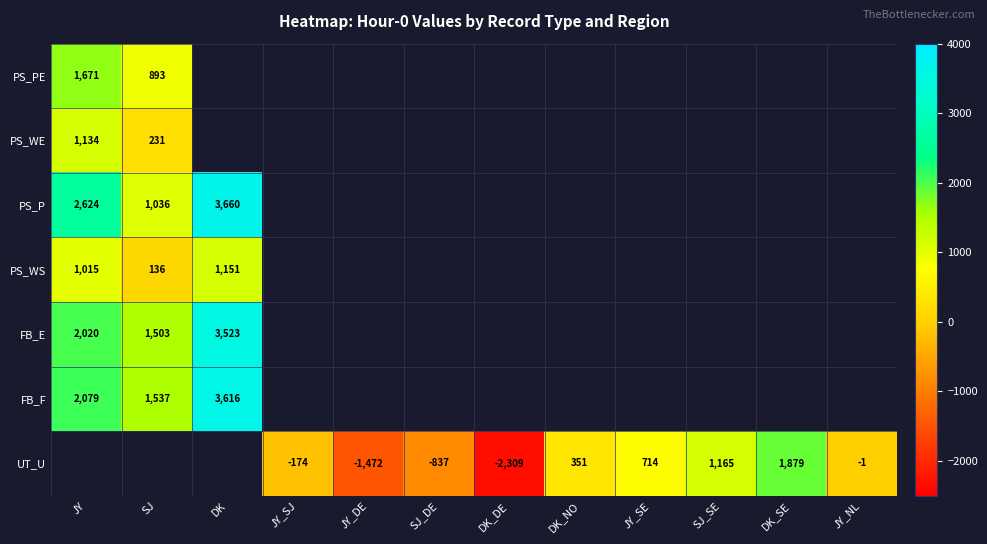

Is it true that PS_WE equals 1134 at JY?

True